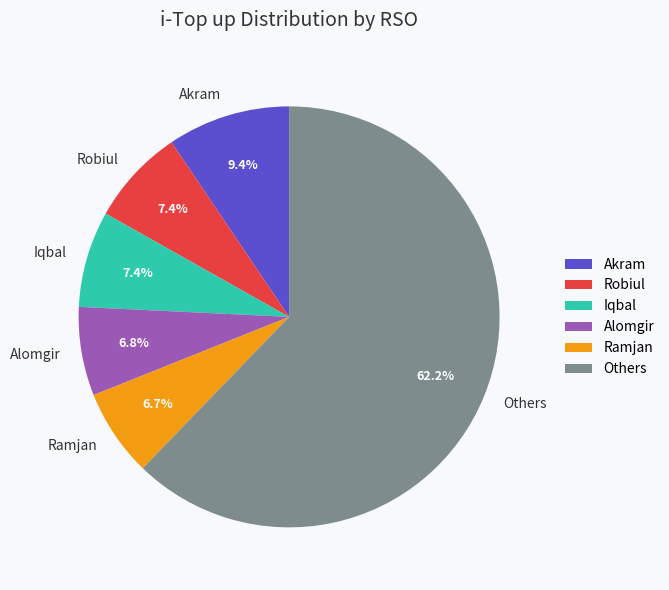

What is the largest slice in the pie chart?

Others